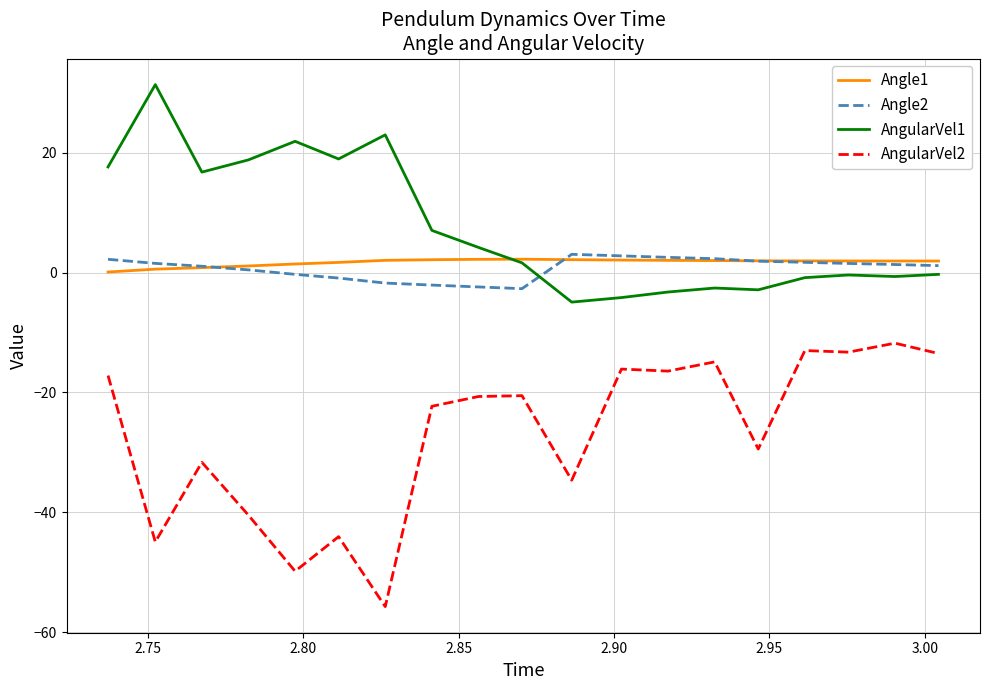

What is the maximum value for Angle1?

2.2